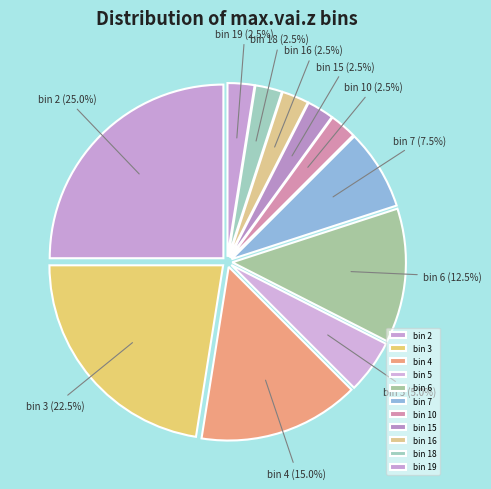

How many slices are in this pie chart?

11